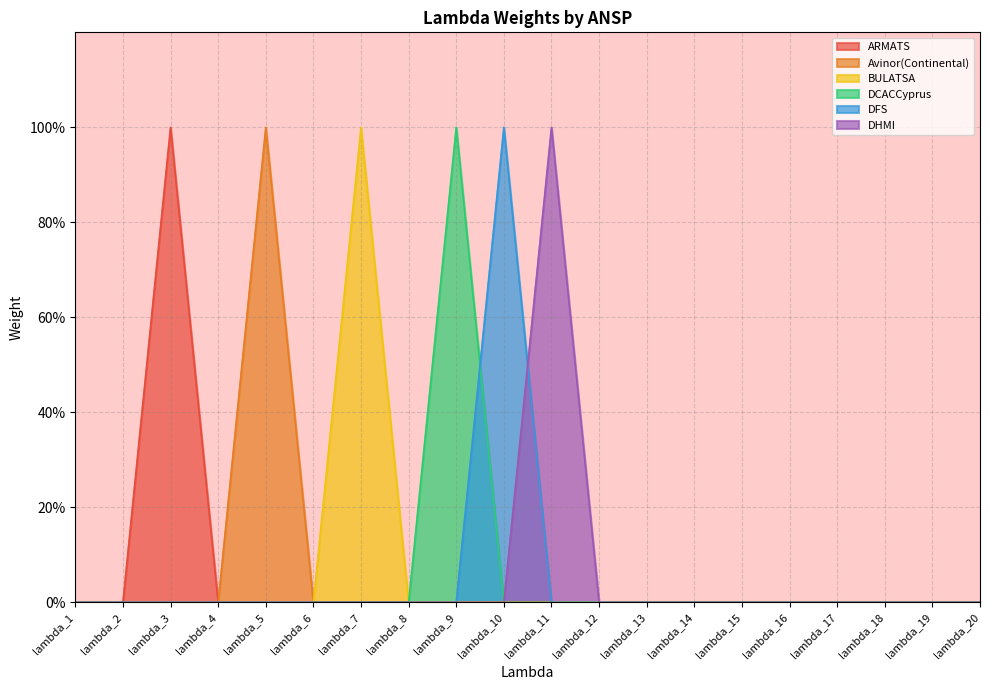

Does the chart have visible grid lines?

Yes